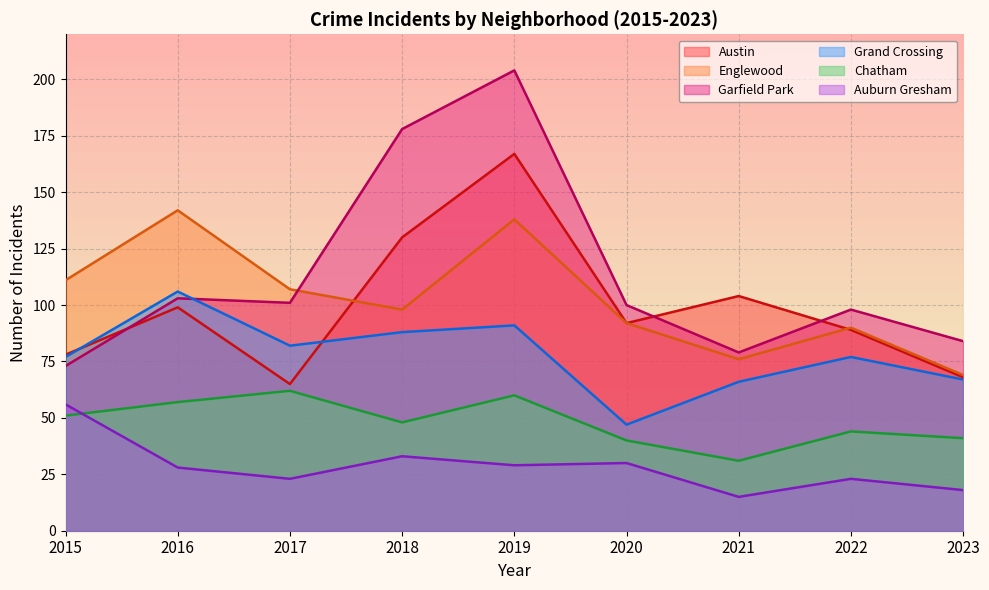

Where does the Grand Crossing series first go above 77?

2016